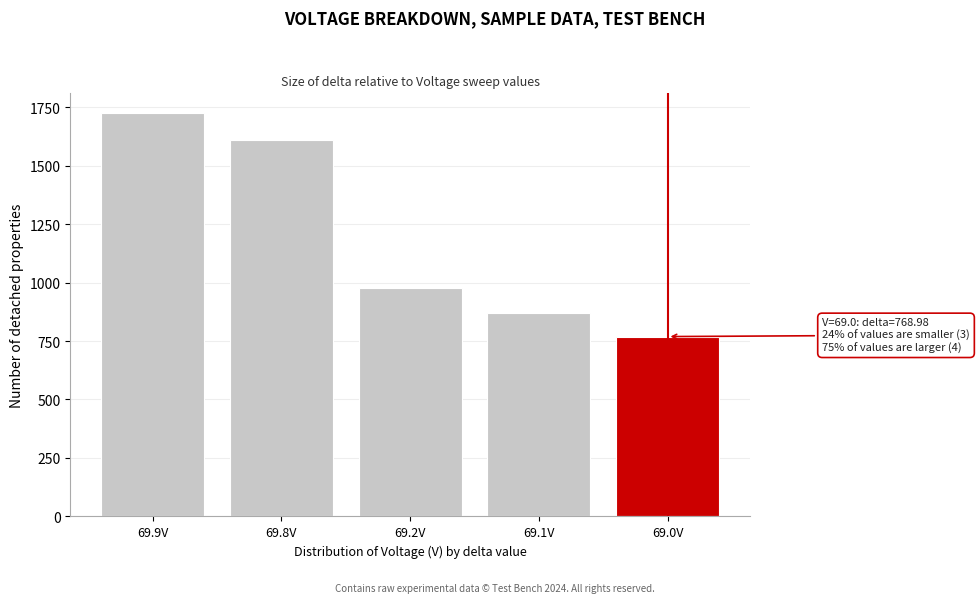

Reading left to right, extract all data points from this chart.

1722.7	1610.1	978.2	869.9	769.0